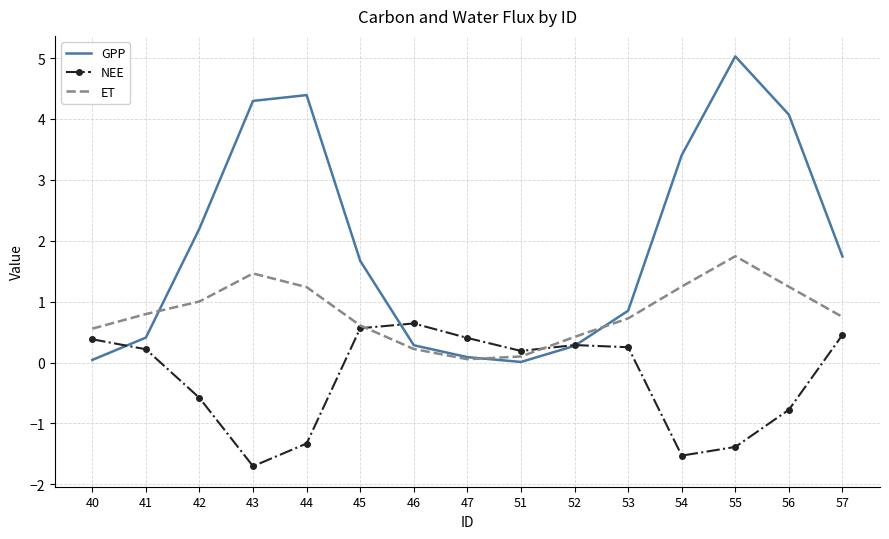

What is the approximate value of GPP at 53?

0.9